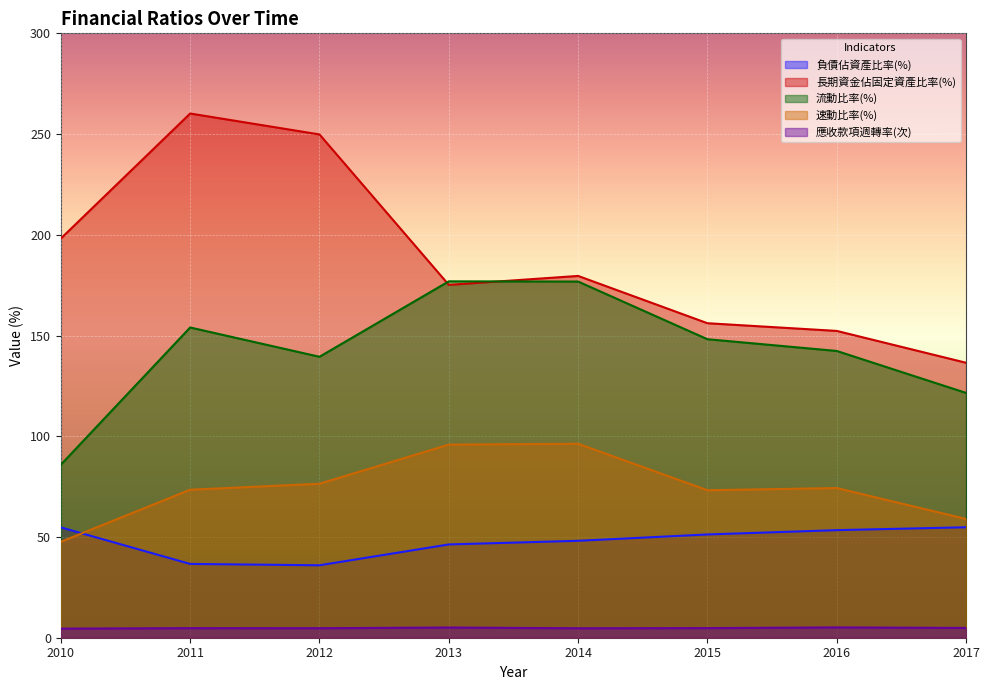

Rank the series by their maximum value, from lowest to highest.

應收款項週轉率(次), 負債佔資產比率(%), 速動比率(%), 流動比率(%), 長期資金佔固定資產比率(%)